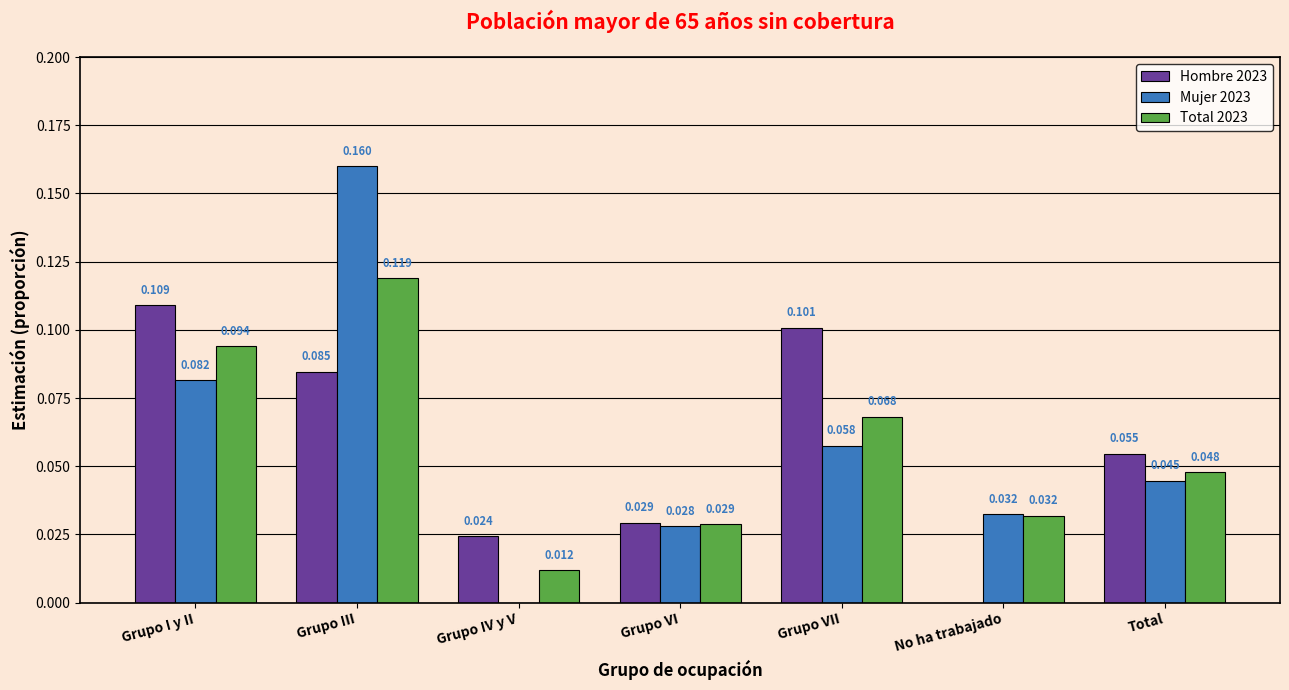

At which label does Total 2023 reach its peak?

Grupo III